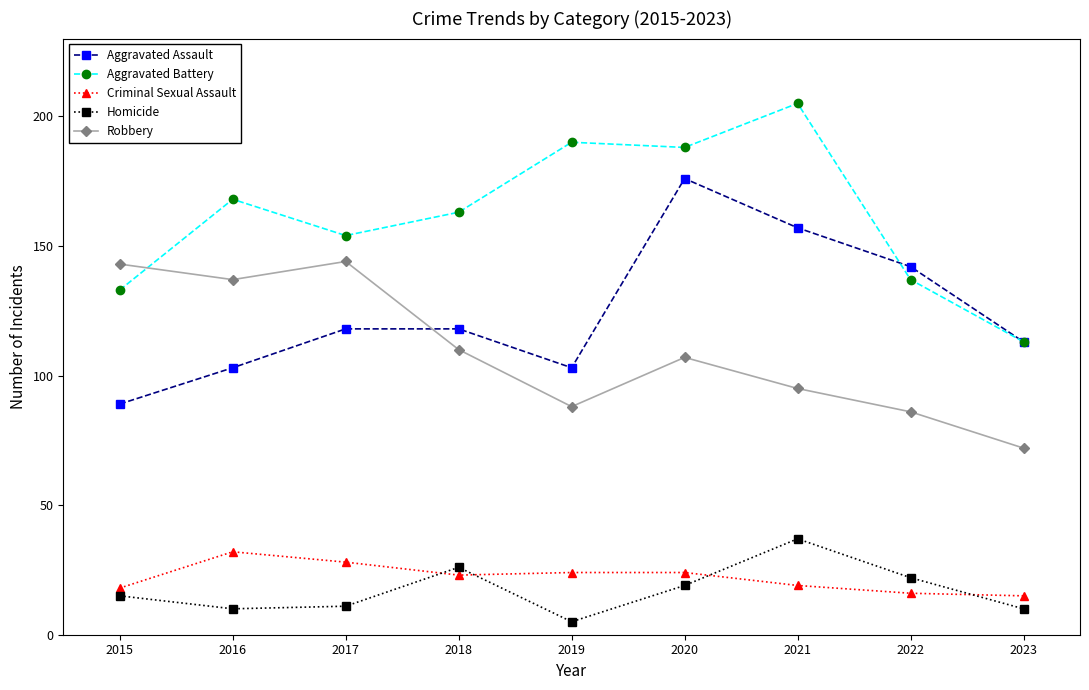

True or false: Homicide has a value of 26 at 2018.

True